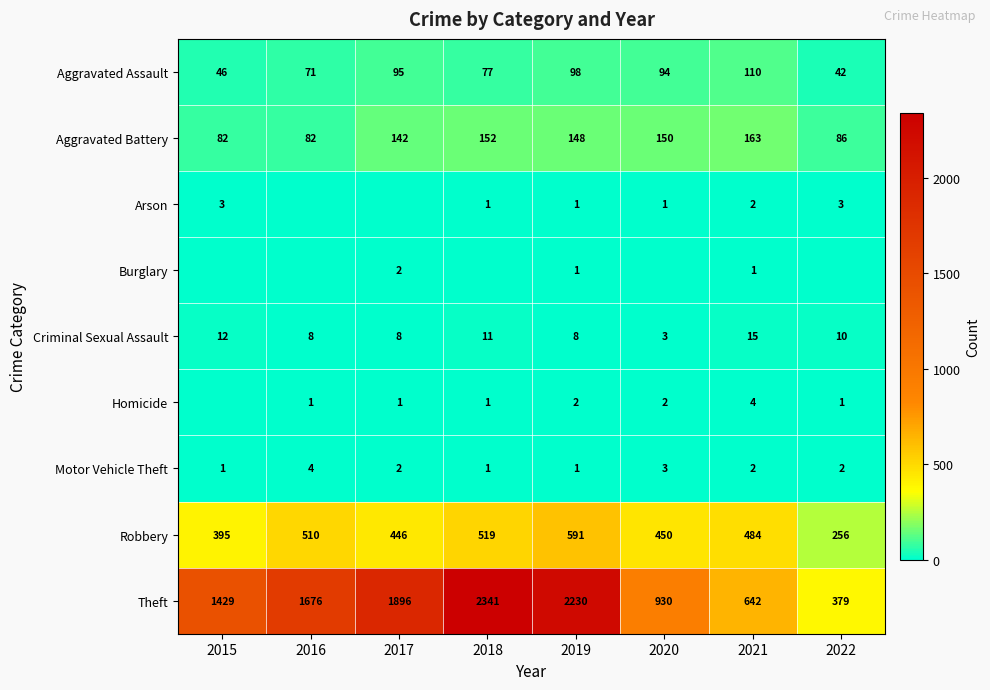

What value does the Theft series have at 2015, to the nearest 100?

1400